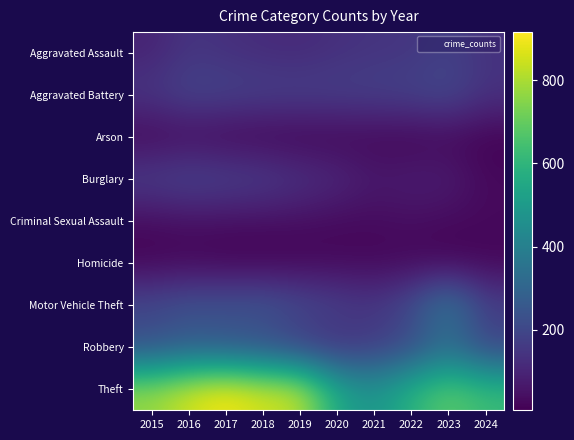

How many series are shown in this chart?

9